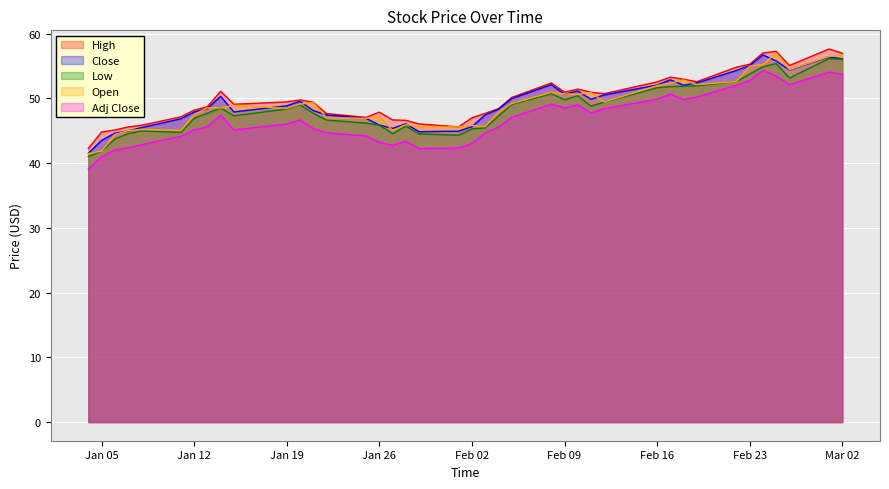

The value of Low at Jan 12 is 46.9. True or false?

True